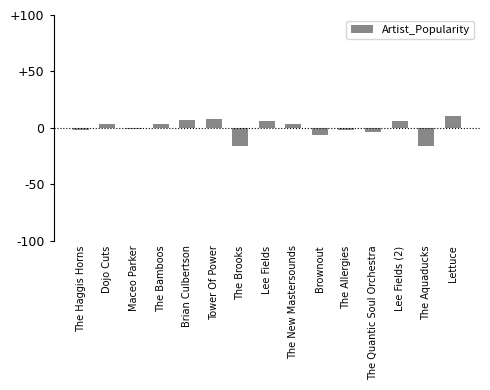

Between The Aquaducks and Brian Culbertson, which is larger?

Brian Culbertson